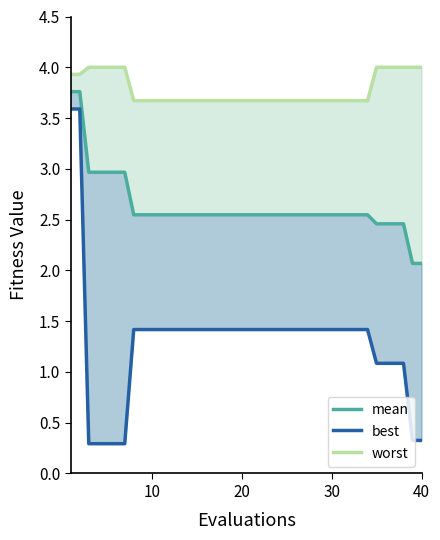

How many data points does each series have?

40